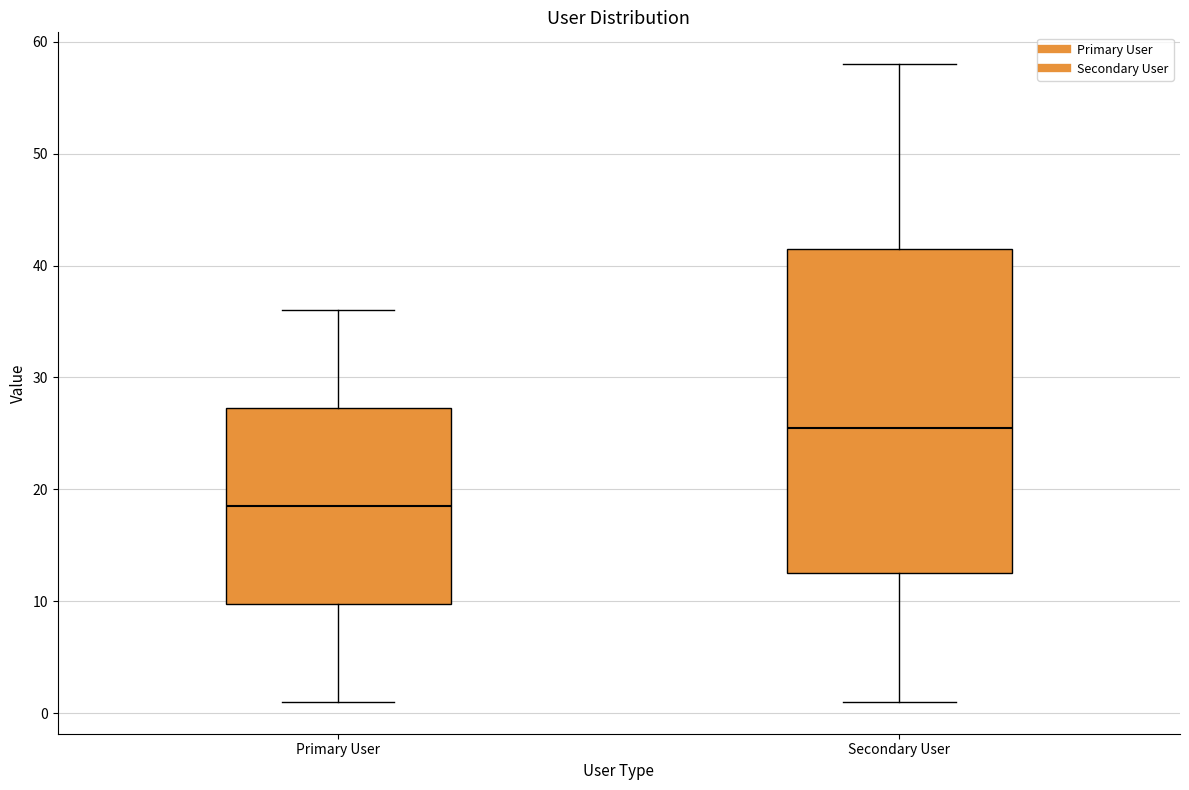

Reading left to right, transcribe this box plot: for each box, give where its median line is, the range the box spans, and where its two whiskers end, as read against the y-axis. The values are not printed on the chart, so give them approximately, as read against the axis.

Primary User: median 19, box 10 to 27, whiskers 1 to 36
Secondary User: median 26, box 13 to 42, whiskers 1 to 58